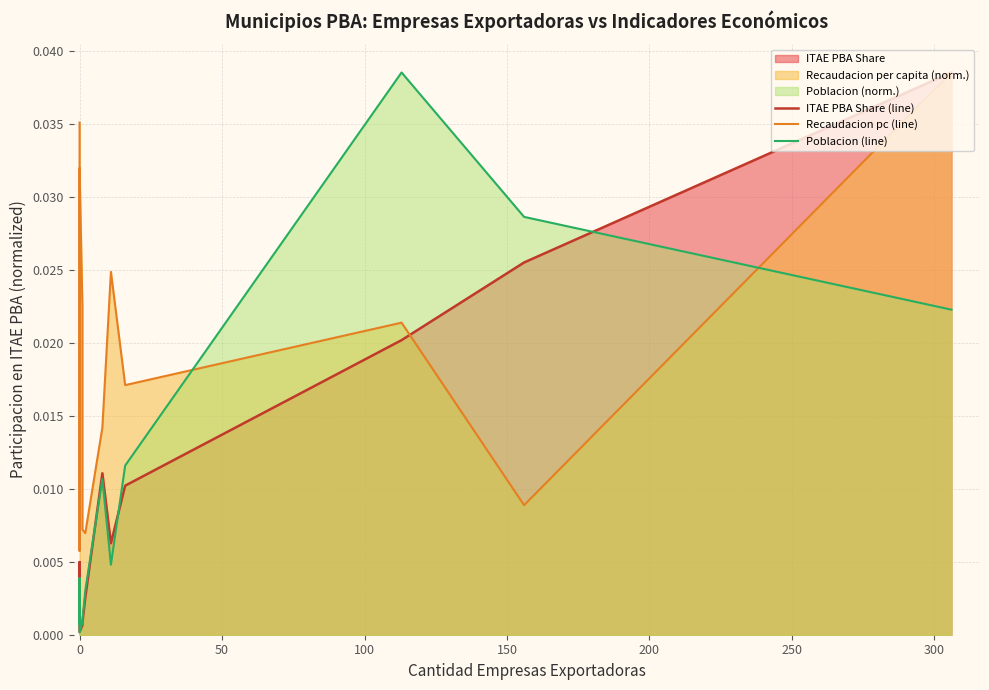

Which series has the widest spread of values?

Poblacion (line)